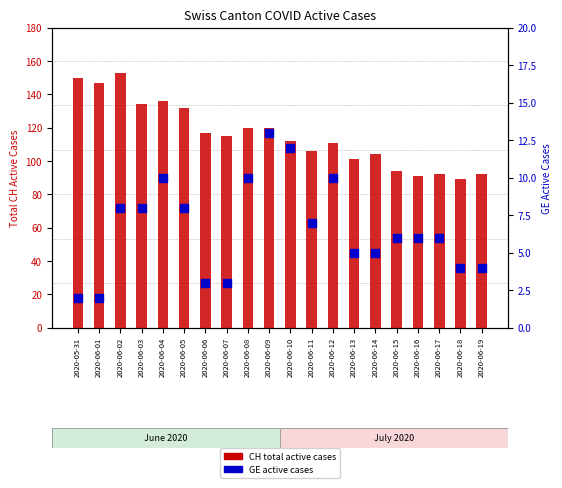

At which category is the sum across all series the highest?

2020-06-02